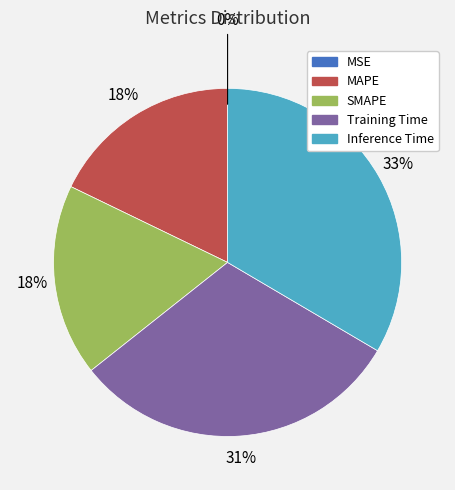

Does MAPE represent more than half of the total?

No